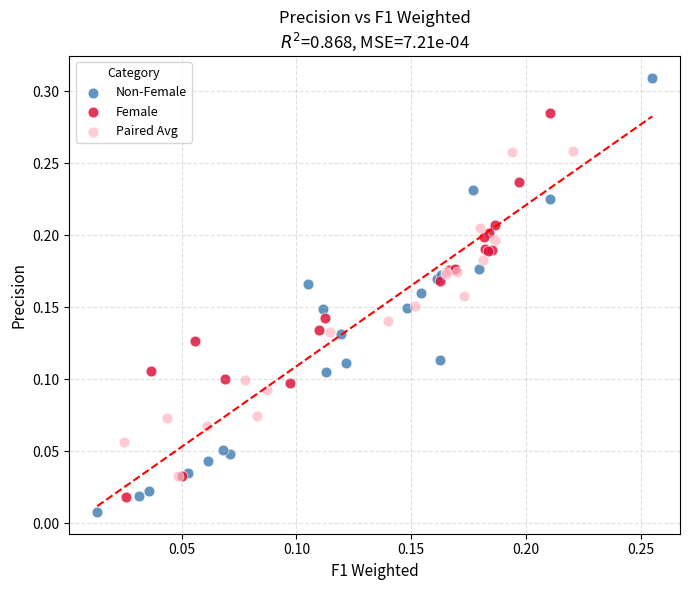

Which series contains the highest Y value?

Non-Female